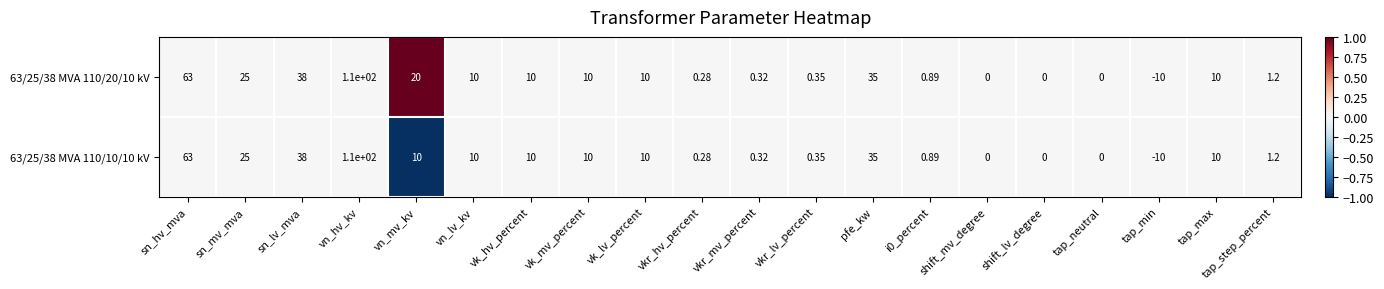

Is the value of 63/25/38 MVA 110/10/10 kV at i0_percent greater than the value of 63/25/38 MVA 110/20/10 kV at vk_hv_percent?

No